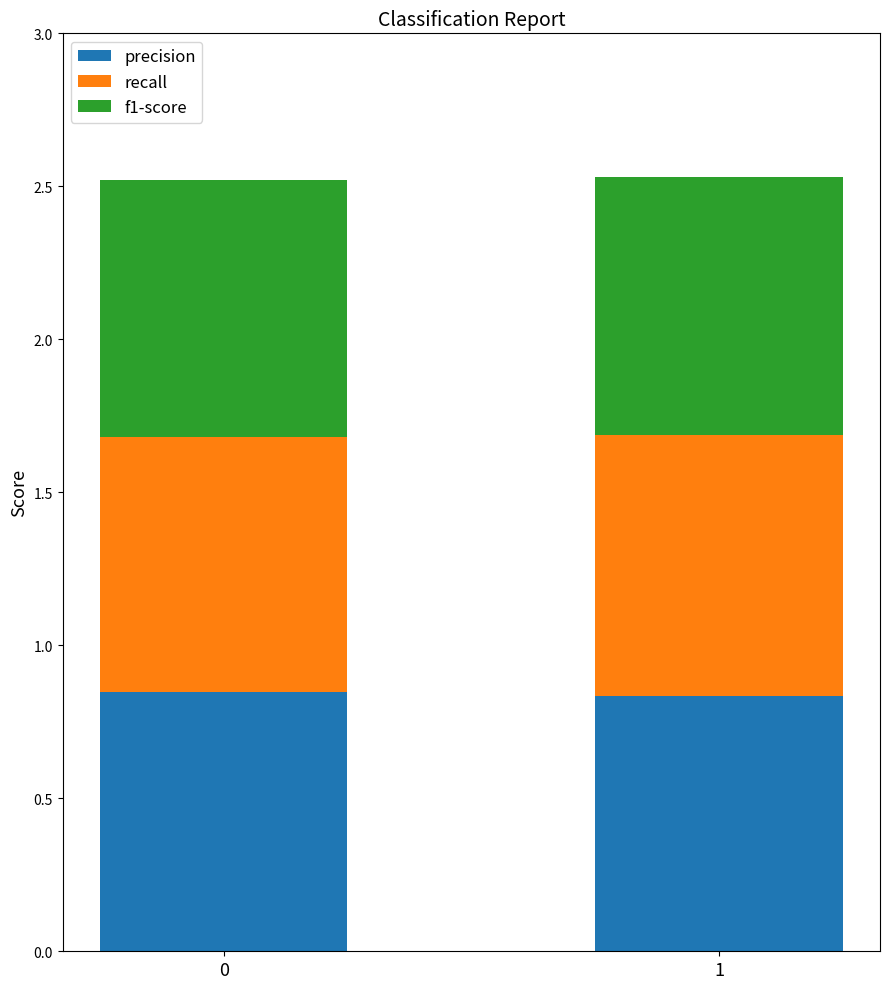

How many bars are there in total?

2